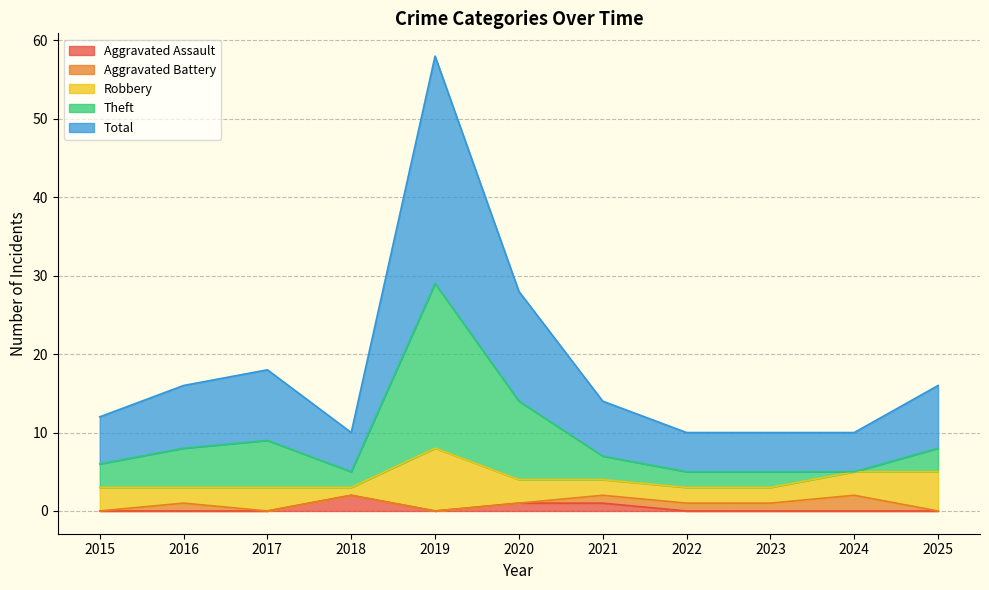

True or false: Total and Aggravated Assault cross at least once.

False